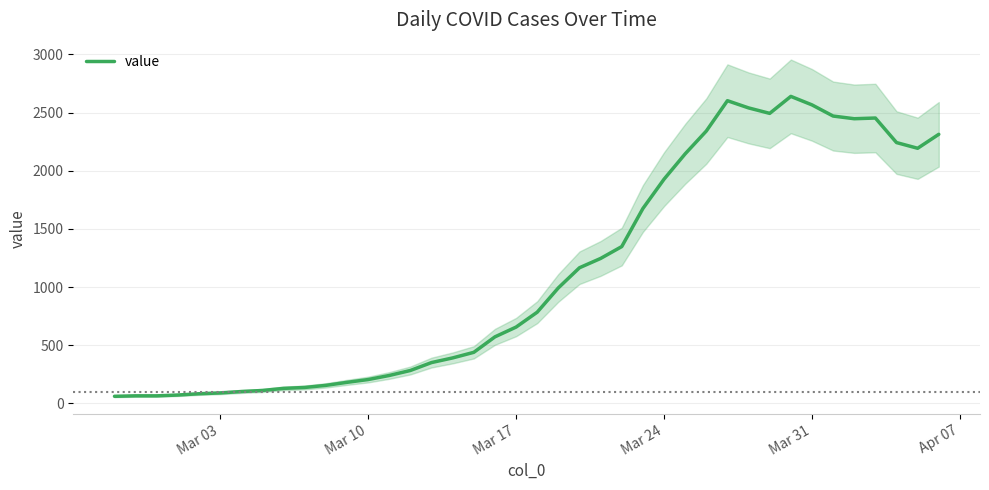

What is the highest value of the value series?

2639